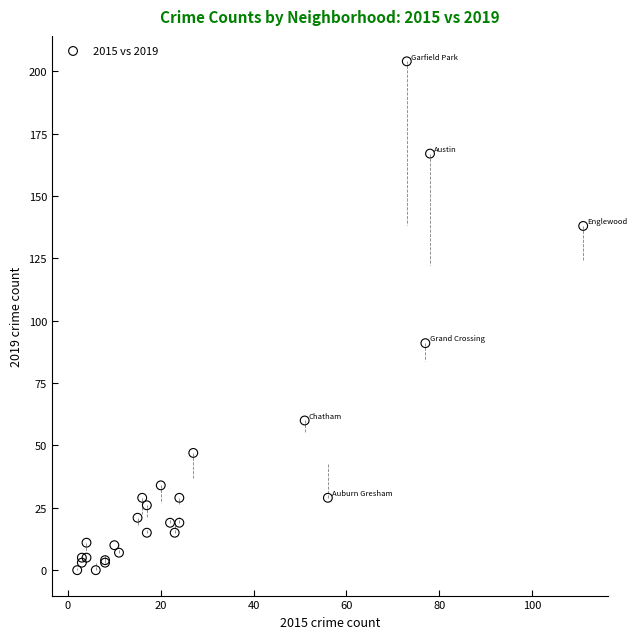

What Y value in the scatter plot is closest to 102?

91